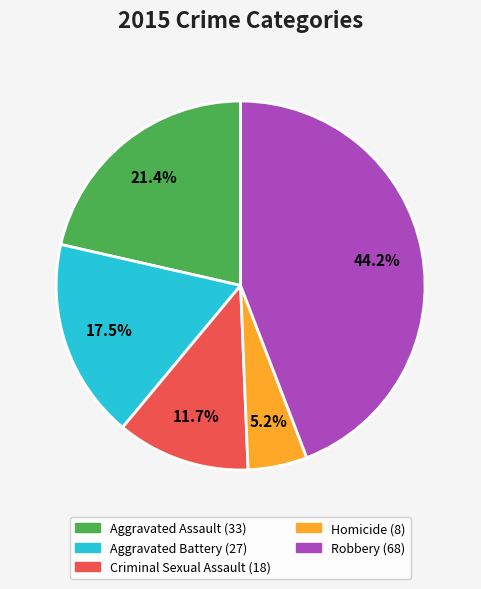

To the nearest percent, what is the combined percentage of Robbery and Aggravated Assault?

66%